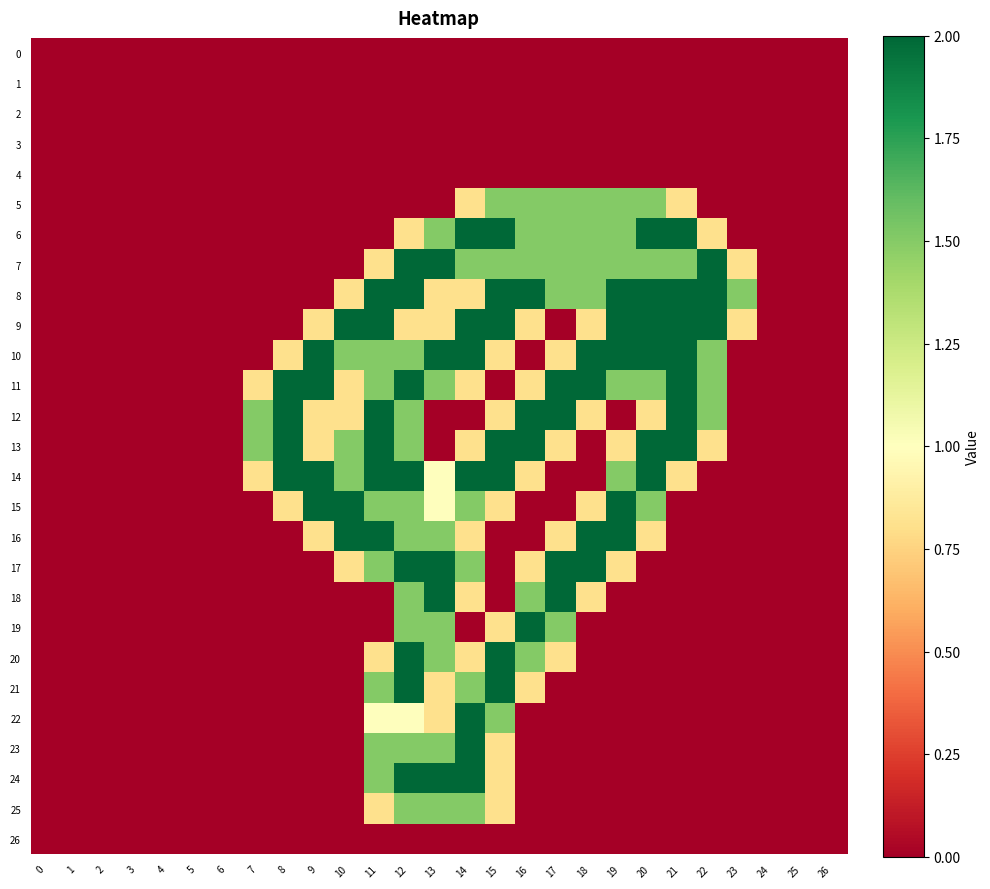

Reading left to right, list all the values displayed in this chart.

0: 0=0.0	1=0.0	2=0.0	3=0.0	4=0.0	5=0.0	6=0.0	7=0.0	8=0.0	9=0.0	10=0.0	11=0.0	12=0.0	13=0.0	14=0.0	15=0.0	16=0.0	17=0.0	18=0.0	19=0.0	20=0.0	21=0.0	22=0.0	23=0.0	24=0.0	25=0.0	26=0.0
1: 0=0.0	1=0.0	2=0.0	3=0.0	4=0.0	5=0.0	6=0.0	7=0.0	8=0.0	9=0.0	10=0.0	11=0.0	12=0.0	13=0.0	14=0.0	15=0.0	16=0.0	17=0.0	18=0.0	19=0.0	20=0.0	21=0.0	22=0.0	23=0.0	24=0.0	25=0.0	26=0.0
2: 0=0.0	1=0.0	2=0.0	3=0.0	4=0.0	5=0.0	6=0.0	7=0.0	8=0.0	9=0.0	10=0.0	11=0.0	12=0.0	13=0.0	14=0.0	15=0.0	16=0.0	17=0.0	18=0.0	19=0.0	20=0.0	21=0.0	22=0.0	23=0.0	24=0.0	25=0.0	26=0.0
3: 0=0.0	1=0.0	2=0.0	3=0.0	4=0.0	5=0.0	6=0.0	7=0.0	8=0.0	9=0.0	10=0.0	11=0.0	12=0.0	13=0.0	14=0.0	15=0.0	16=0.0	17=0.0	18=0.0	19=0.0	20=0.0	21=0.0	22=0.0	23=0.0	24=0.0	25=0.0	26=0.0
4: 0=0.0	1=0.0	2=0.0	3=0.0	4=0.0	5=0.0	6=0.0	7=0.0	8=0.0	9=0.0	10=0.0	11=0.0	12=0.0	13=0.0	14=0.0	15=0.0	16=0.0	17=0.0	18=0.0	19=0.0	20=0.0	21=0.0	22=0.0	23=0.0	24=0.0	25=0.0	26=0.0
5: 0=0.0	1=0.0	2=0.0	3=0.0	4=0.0	5=0.0	6=0.0	7=0.0	8=0.0	9=0.0	10=0.0	11=0.0	12=0.0	13=0.0	14=0.8	15=1.5	16=1.5	17=1.5	18=1.5	19=1.5	20=1.5	21=0.8	22=0.0	23=0.0	24=0.0	25=0.0	26=0.0
6: 0=0.0	1=0.0	2=0.0	3=0.0	4=0.0	5=0.0	6=0.0	7=0.0	8=0.0	9=0.0	10=0.0	11=0.0	12=0.8	13=1.5	14=2.0	15=2.0	16=1.5	17=1.5	18=1.5	19=1.5	20=2.0	21=2.0	22=0.8	23=0.0	24=0.0	25=0.0	26=0.0
7: 0=0.0	1=0.0	2=0.0	3=0.0	4=0.0	5=0.0	6=0.0	7=0.0	8=0.0	9=0.0	10=0.0	11=0.8	12=2.0	13=2.0	14=1.5	15=1.5	16=1.5	17=1.5	18=1.5	19=1.5	20=1.5	21=1.5	22=2.0	23=0.8	24=0.0	25=0.0	26=0.0
8: 0=0.0	1=0.0	2=0.0	3=0.0	4=0.0	5=0.0	6=0.0	7=0.0	8=0.0	9=0.0	10=0.8	11=2.0	12=2.0	13=0.8	14=0.8	15=2.0	16=2.0	17=1.5	18=1.5	19=2.0	20=2.0	21=2.0	22=2.0	23=1.5	24=0.0	25=0.0	26=0.0
9: 0=0.0	1=0.0	2=0.0	3=0.0	4=0.0	5=0.0	6=0.0	7=0.0	8=0.0	9=0.8	10=2.0	11=2.0	12=0.8	13=0.8	14=2.0	15=2.0	16=0.8	17=0.0	18=0.8	19=2.0	20=2.0	21=2.0	22=2.0	23=0.8	24=0.0	25=0.0	26=0.0
10: 0=0.0	1=0.0	2=0.0	3=0.0	4=0.0	5=0.0	6=0.0	7=0.0	8=0.8	9=2.0	10=1.5	11=1.5	12=1.5	13=2.0	14=2.0	15=0.8	16=0.0	17=0.8	18=2.0	19=2.0	20=2.0	21=2.0	22=1.5	23=0.0	24=0.0	25=0.0	26=0.0
11: 0=0.0	1=0.0	2=0.0	3=0.0	4=0.0	5=0.0	6=0.0	7=0.8	8=2.0	9=2.0	10=0.8	11=1.5	12=2.0	13=1.5	14=0.8	15=0.0	16=0.8	17=2.0	18=2.0	19=1.5	20=1.5	21=2.0	22=1.5	23=0.0	24=0.0	25=0.0	26=0.0
12: 0=0.0	1=0.0	2=0.0	3=0.0	4=0.0	5=0.0	6=0.0	7=1.5	8=2.0	9=0.8	10=0.8	11=2.0	12=1.5	13=0.0	14=0.0	15=0.8	16=2.0	17=2.0	18=0.8	19=0.0	20=0.8	21=2.0	22=1.5	23=0.0	24=0.0	25=0.0	26=0.0
13: 0=0.0	1=0.0	2=0.0	3=0.0	4=0.0	5=0.0	6=0.0	7=1.5	8=2.0	9=0.8	10=1.5	11=2.0	12=1.5	13=0.0	14=0.8	15=2.0	16=2.0	17=0.8	18=0.0	19=0.8	20=2.0	21=2.0	22=0.8	23=0.0	24=0.0	25=0.0	26=0.0
14: 0=0.0	1=0.0	2=0.0	3=0.0	4=0.0	5=0.0	6=0.0	7=0.8	8=2.0	9=2.0	10=1.5	11=2.0	12=2.0	13=1.0	14=2.0	15=2.0	16=0.8	17=0.0	18=0.0	19=1.5	20=2.0	21=0.8	22=0.0	23=0.0	24=0.0	25=0.0	26=0.0
15: 0=0.0	1=0.0	2=0.0	3=0.0	4=0.0	5=0.0	6=0.0	7=0.0	8=0.8	9=2.0	10=2.0	11=1.5	12=1.5	13=1.0	14=1.5	15=0.8	16=0.0	17=0.0	18=0.8	19=2.0	20=1.5	21=0.0	22=0.0	23=0.0	24=0.0	25=0.0	26=0.0
16: 0=0.0	1=0.0	2=0.0	3=0.0	4=0.0	5=0.0	6=0.0	7=0.0	8=0.0	9=0.8	10=2.0	11=2.0	12=1.5	13=1.5	14=0.8	15=0.0	16=0.0	17=0.8	18=2.0	19=2.0	20=0.8	21=0.0	22=0.0	23=0.0	24=0.0	25=0.0	26=0.0
17: 0=0.0	1=0.0	2=0.0	3=0.0	4=0.0	5=0.0	6=0.0	7=0.0	8=0.0	9=0.0	10=0.8	11=1.5	12=2.0	13=2.0	14=1.5	15=0.0	16=0.8	17=2.0	18=2.0	19=0.8	20=0.0	21=0.0	22=0.0	23=0.0	24=0.0	25=0.0	26=0.0
18: 0=0.0	1=0.0	2=0.0	3=0.0	4=0.0	5=0.0	6=0.0	7=0.0	8=0.0	9=0.0	10=0.0	11=0.0	12=1.5	13=2.0	14=0.8	15=0.0	16=1.5	17=2.0	18=0.8	19=0.0	20=0.0	21=0.0	22=0.0	23=0.0	24=0.0	25=0.0	26=0.0
19: 0=0.0	1=0.0	2=0.0	3=0.0	4=0.0	5=0.0	6=0.0	7=0.0	8=0.0	9=0.0	10=0.0	11=0.0	12=1.5	13=1.5	14=0.0	15=0.8	16=2.0	17=1.5	18=0.0	19=0.0	20=0.0	21=0.0	22=0.0	23=0.0	24=0.0	25=0.0	26=0.0
20: 0=0.0	1=0.0	2=0.0	3=0.0	4=0.0	5=0.0	6=0.0	7=0.0	8=0.0	9=0.0	10=0.0	11=0.8	12=2.0	13=1.5	14=0.8	15=2.0	16=1.5	17=0.8	18=0.0	19=0.0	20=0.0	21=0.0	22=0.0	23=0.0	24=0.0	25=0.0	26=0.0
21: 0=0.0	1=0.0	2=0.0	3=0.0	4=0.0	5=0.0	6=0.0	7=0.0	8=0.0	9=0.0	10=0.0	11=1.5	12=2.0	13=0.8	14=1.5	15=2.0	16=0.8	17=0.0	18=0.0	19=0.0	20=0.0	21=0.0	22=0.0	23=0.0	24=0.0	25=0.0	26=0.0
22: 0=0.0	1=0.0	2=0.0	3=0.0	4=0.0	5=0.0	6=0.0	7=0.0	8=0.0	9=0.0	10=0.0	11=1.0	12=1.0	13=0.8	14=2.0	15=1.5	16=0.0	17=0.0	18=0.0	19=0.0	20=0.0	21=0.0	22=0.0	23=0.0	24=0.0	25=0.0	26=0.0
23: 0=0.0	1=0.0	2=0.0	3=0.0	4=0.0	5=0.0	6=0.0	7=0.0	8=0.0	9=0.0	10=0.0	11=1.5	12=1.5	13=1.5	14=2.0	15=0.8	16=0.0	17=0.0	18=0.0	19=0.0	20=0.0	21=0.0	22=0.0	23=0.0	24=0.0	25=0.0	26=0.0
24: 0=0.0	1=0.0	2=0.0	3=0.0	4=0.0	5=0.0	6=0.0	7=0.0	8=0.0	9=0.0	10=0.0	11=1.5	12=2.0	13=2.0	14=2.0	15=0.8	16=0.0	17=0.0	18=0.0	19=0.0	20=0.0	21=0.0	22=0.0	23=0.0	24=0.0	25=0.0	26=0.0
25: 0=0.0	1=0.0	2=0.0	3=0.0	4=0.0	5=0.0	6=0.0	7=0.0	8=0.0	9=0.0	10=0.0	11=0.8	12=1.5	13=1.5	14=1.5	15=0.8	16=0.0	17=0.0	18=0.0	19=0.0	20=0.0	21=0.0	22=0.0	23=0.0	24=0.0	25=0.0	26=0.0
26: 0=0.0	1=0.0	2=0.0	3=0.0	4=0.0	5=0.0	6=0.0	7=0.0	8=0.0	9=0.0	10=0.0	11=0.0	12=0.0	13=0.0	14=0.0	15=0.0	16=0.0	17=0.0	18=0.0	19=0.0	20=0.0	21=0.0	22=0.0	23=0.0	24=0.0	25=0.0	26=0.0